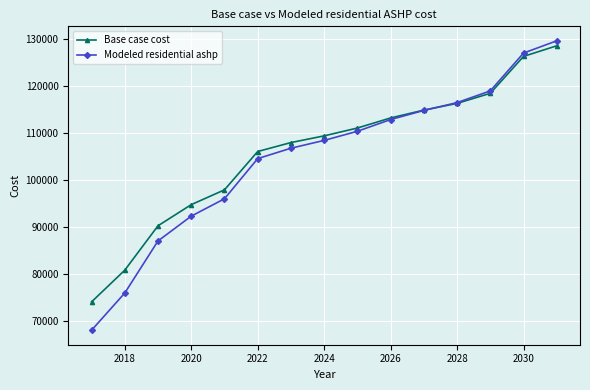

How many data points in Modeled residential ashp are less than 108365?

7